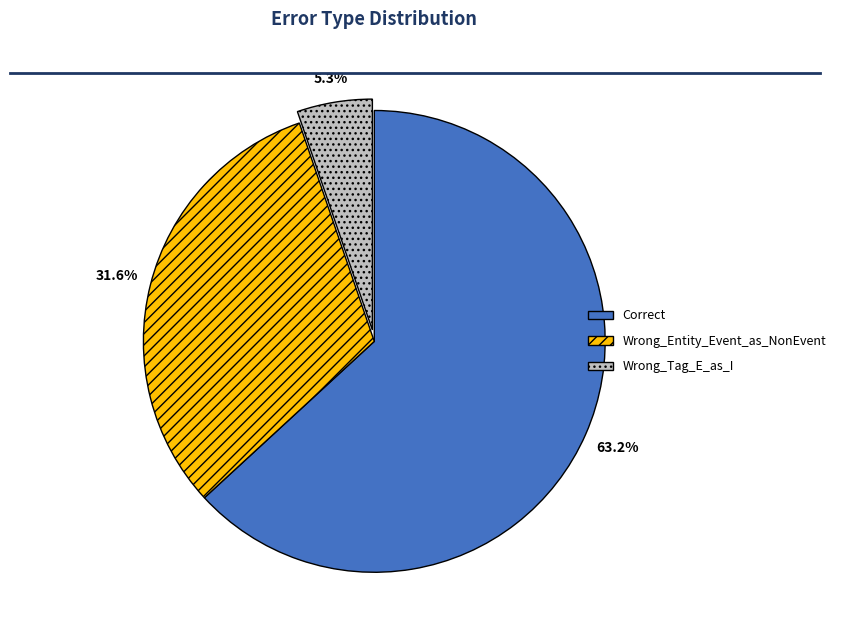

Combined, do Correct and Wrong_Tag_E_as_I account for over 50%?

Yes